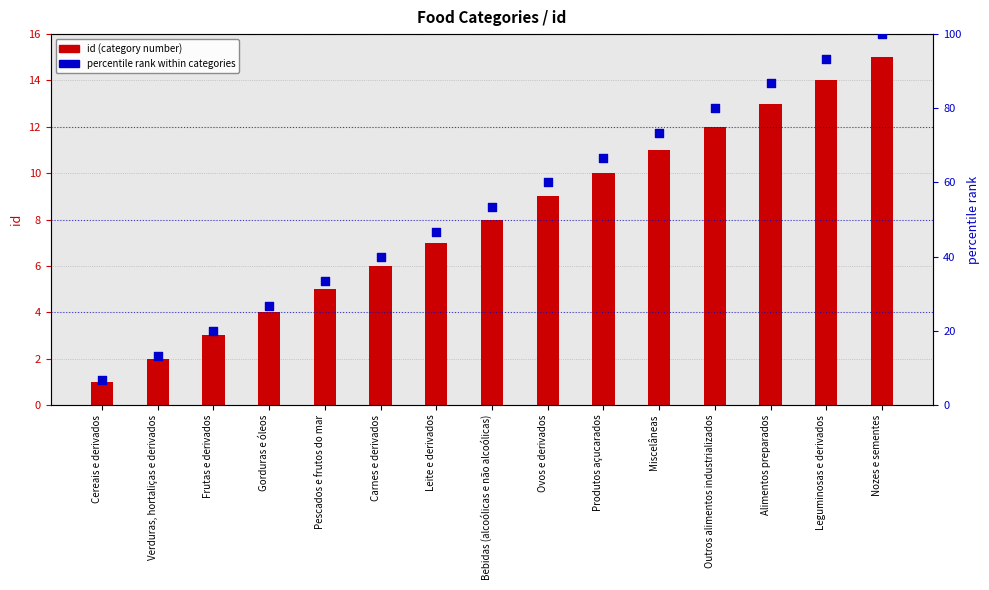

At how many categories does at least one series exceed 81?

3